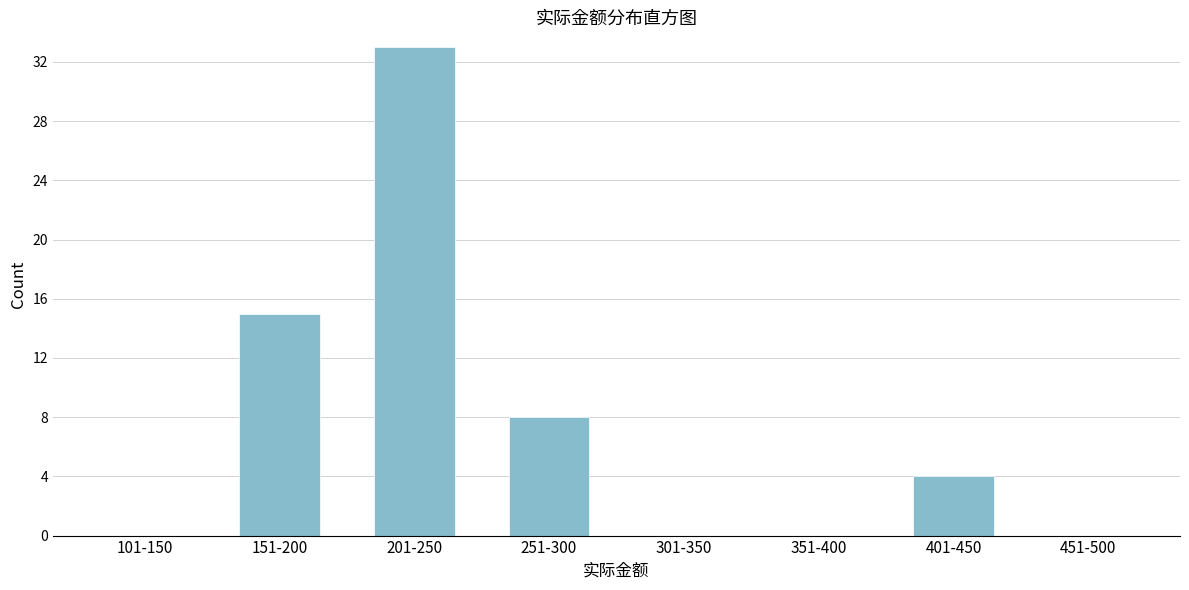

Reading left to right, what are all the values shown in this chart?

101-150=0	151-200=15	201-250=33	251-300=8	301-350=0	351-400=0	401-450=4	451-500=0